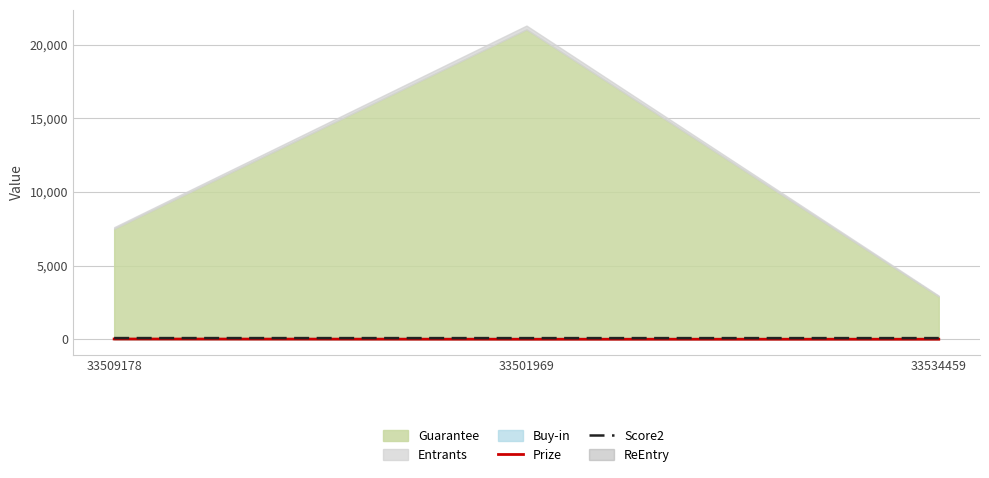

True or false: Score2 has a value of 78 at 33509178.

True